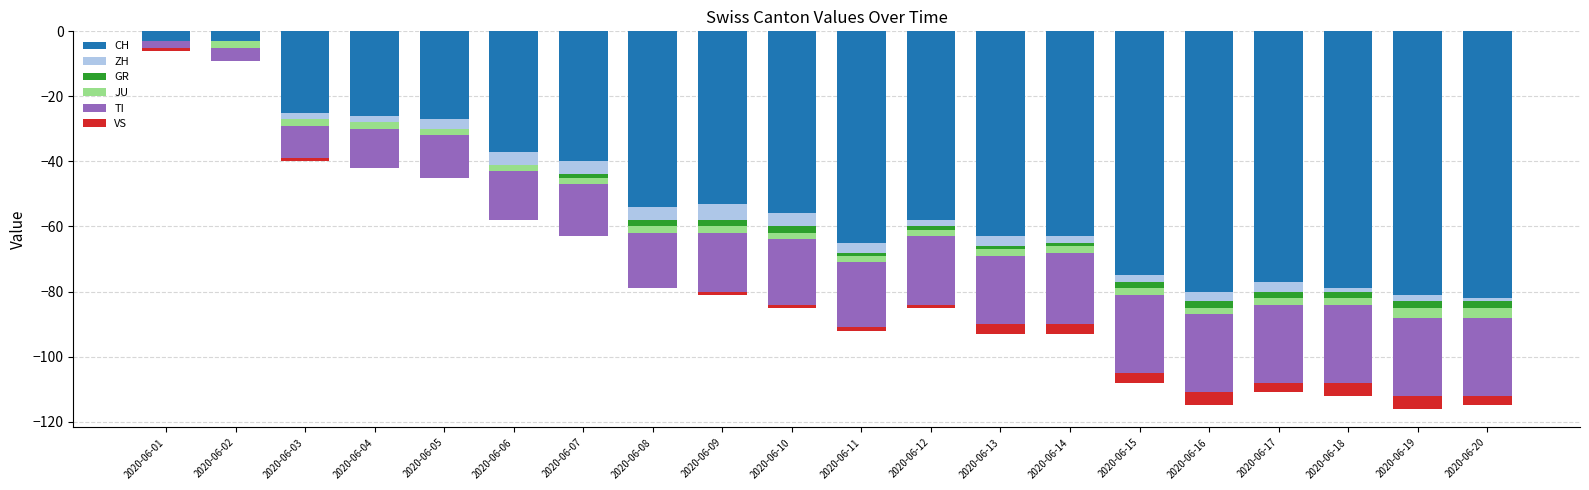

List the labels in order of GR value, largest first.

2020-06-01, 2020-06-02, 2020-06-03, 2020-06-04, 2020-06-05, 2020-06-06, 2020-06-07, 2020-06-11, 2020-06-12, 2020-06-13, 2020-06-14, 2020-06-08, 2020-06-09, 2020-06-10, 2020-06-15, 2020-06-16, 2020-06-17, 2020-06-18, 2020-06-19, 2020-06-20